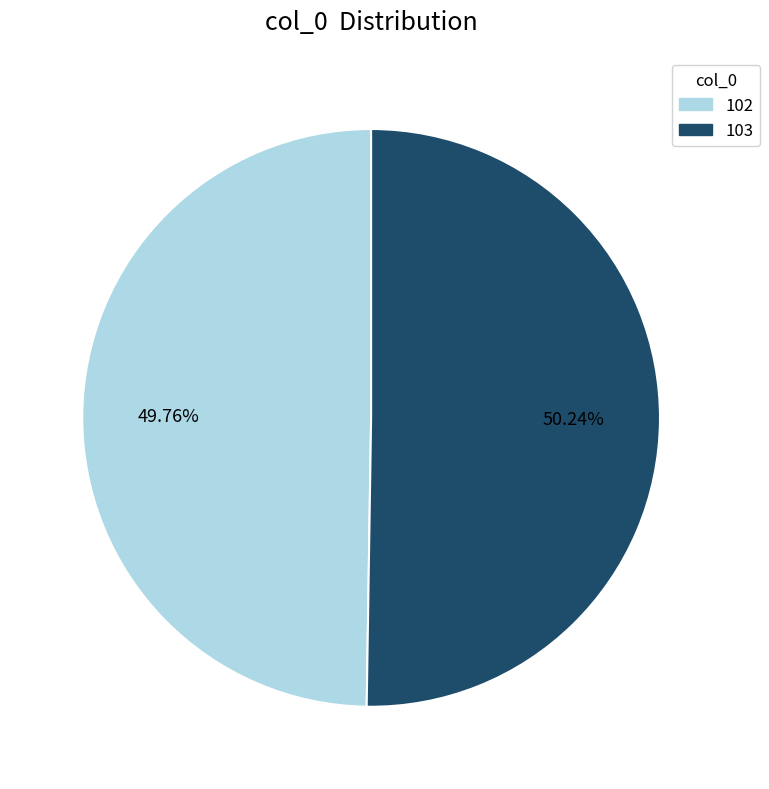

True or false: 103 accounts for 50% of the total.

True